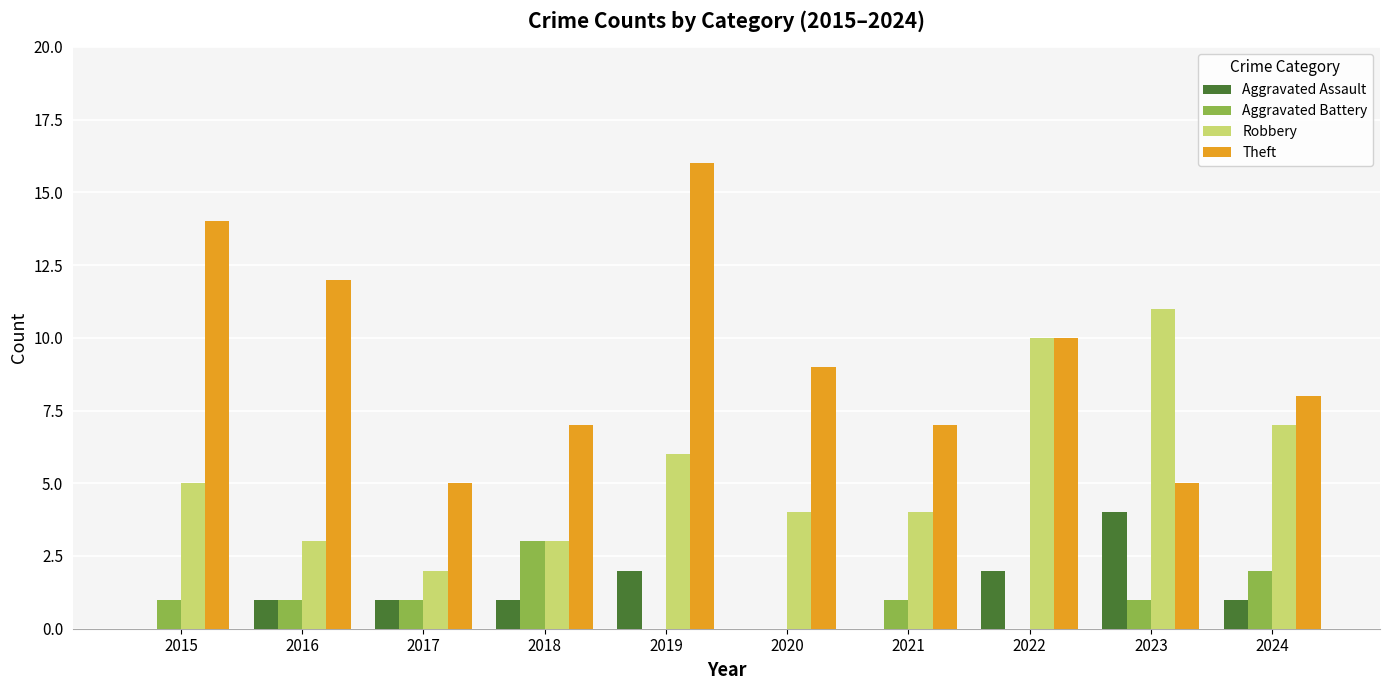

How many groups of bars are there?

10